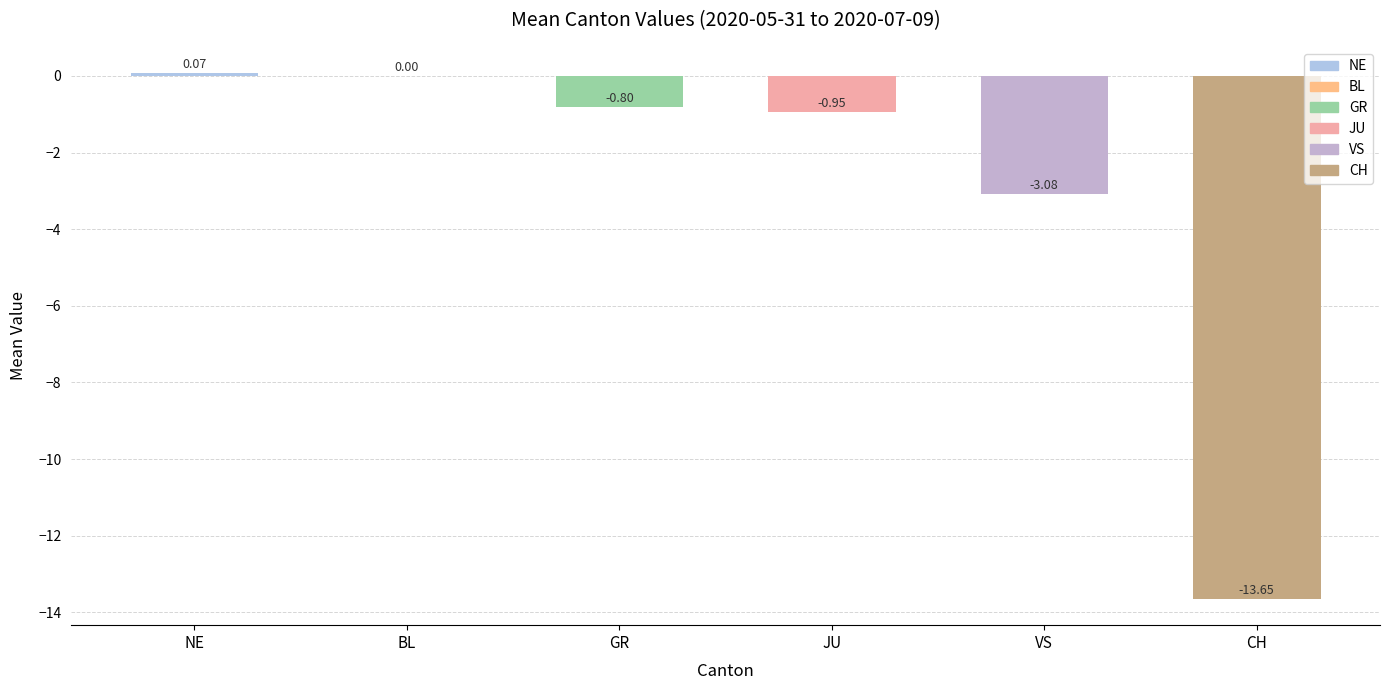

How many distinct data groups are displayed?

1